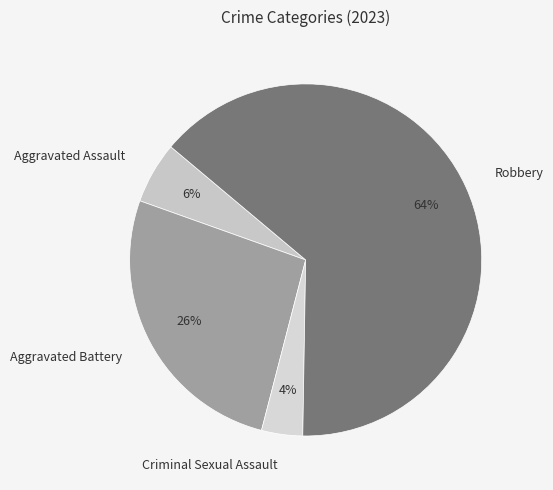

How many segments does this pie chart have?

4